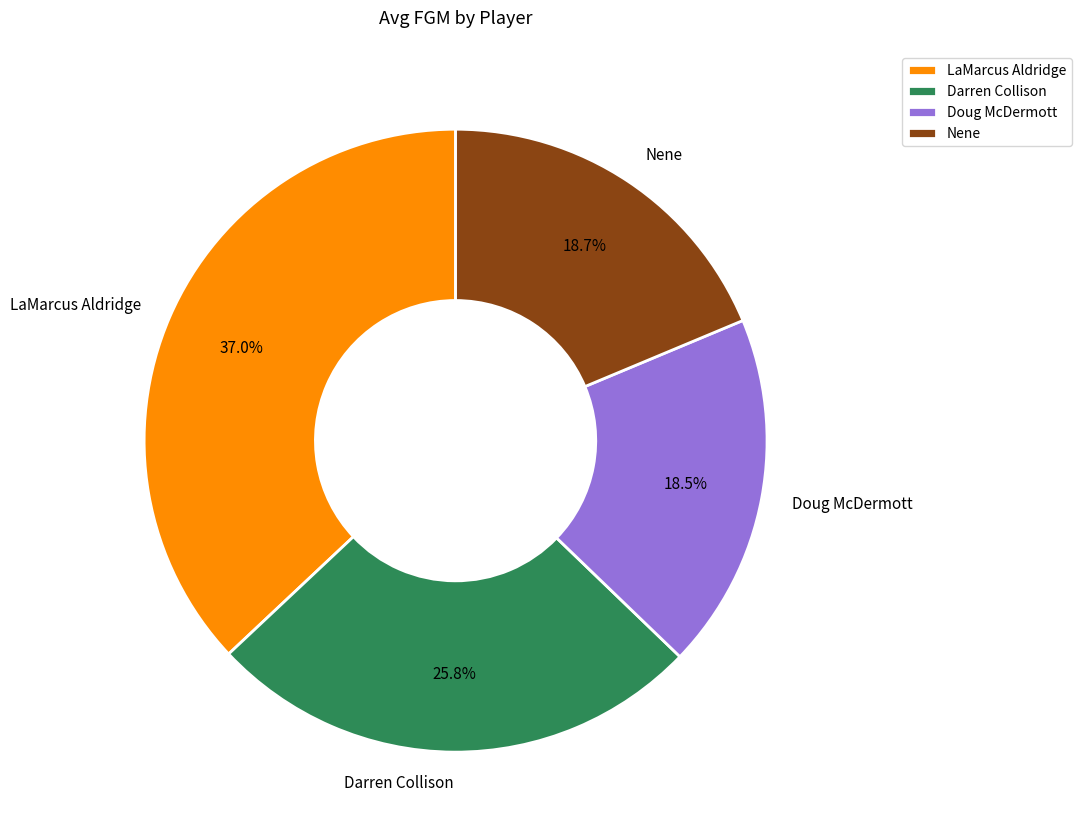

The LaMarcus Aldridge slice represents 26% of the pie. True or false?

False